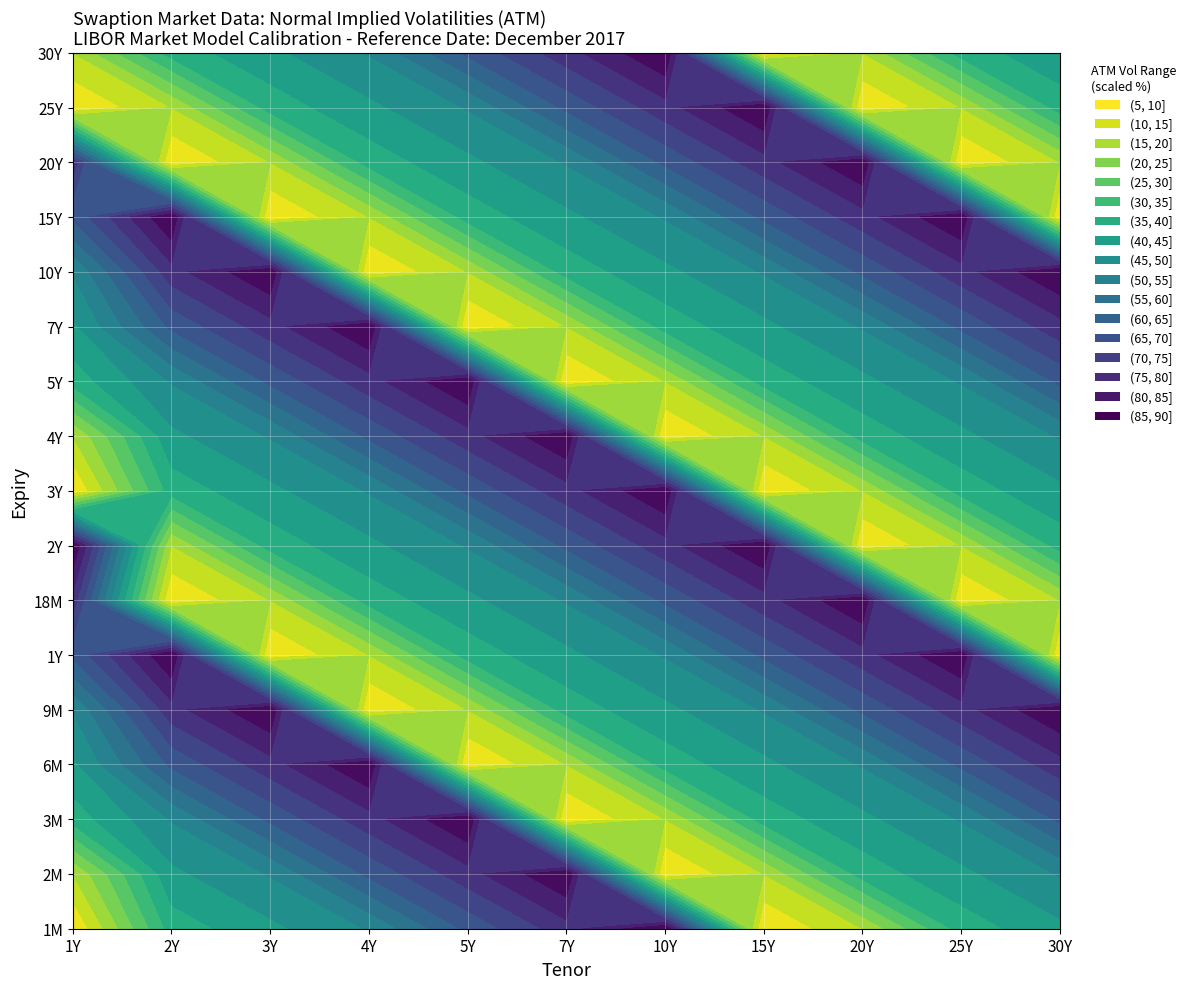

Between 6M_1Y and 4Y_1Y, which is larger?

6M_1Y